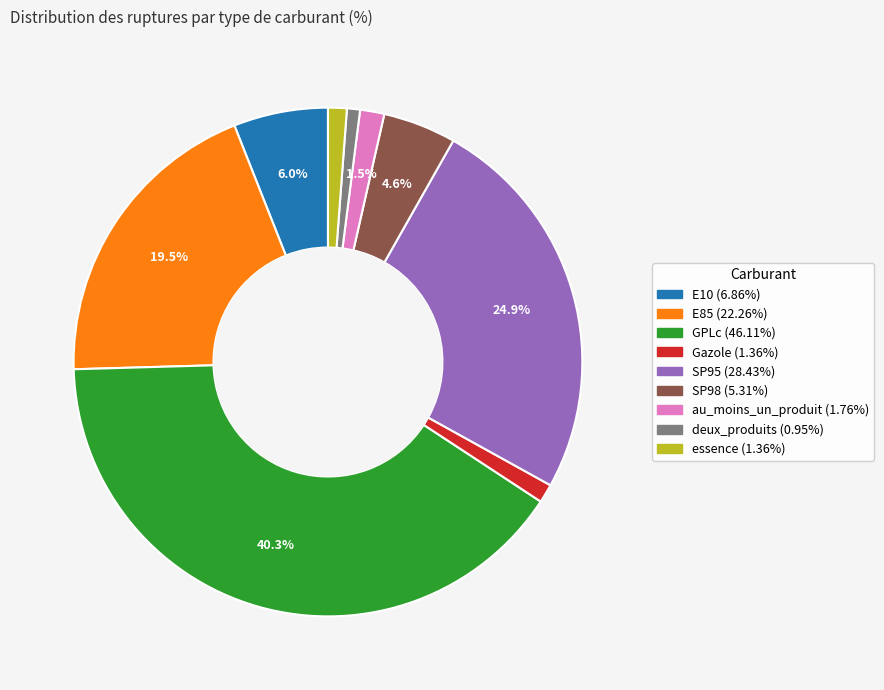

How many segments does this pie chart have?

9